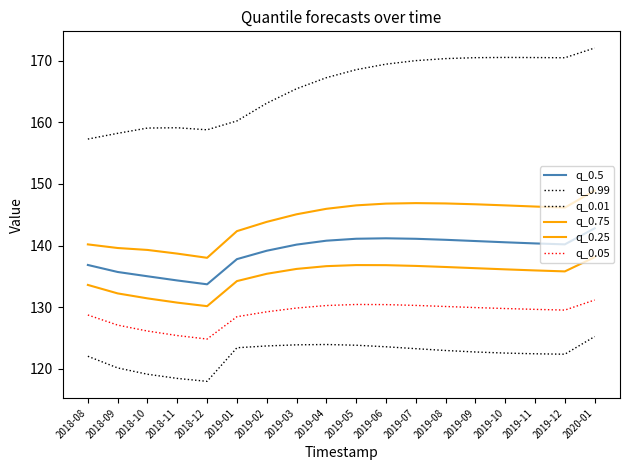

What is the value of the q_0.01 point at the 5th from the left?

117.9